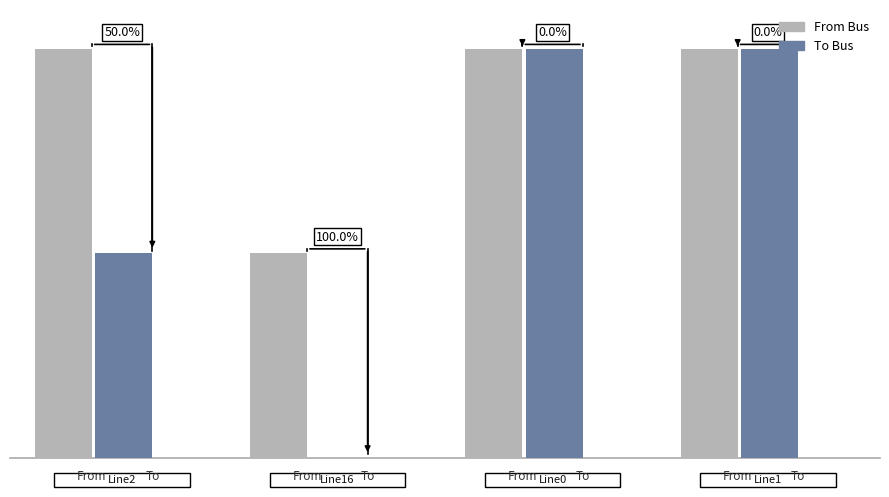

Which series has the largest total across all categories?

From Bus